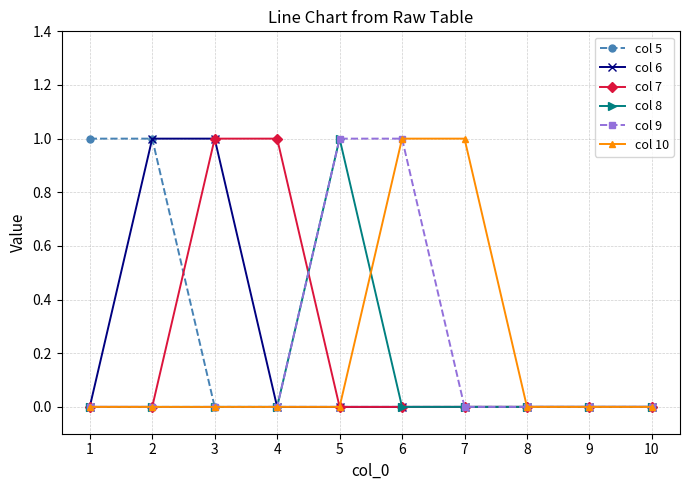

Which category has the highest value in the col 8 series?

5